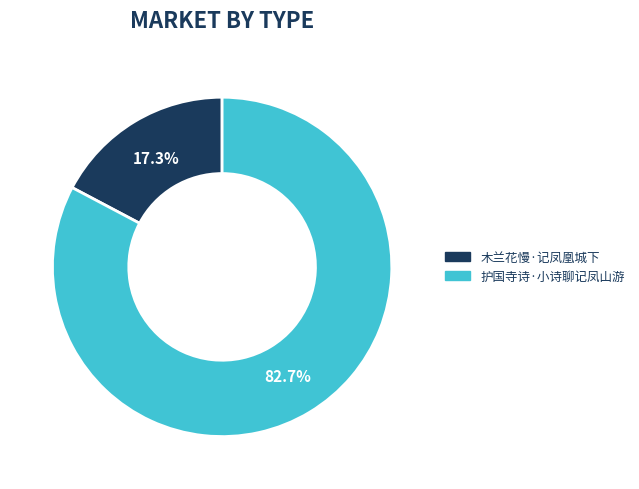

To the nearest percent, what is the difference between the 木兰花慢·记凤凰城下 and 护国寺诗·小诗聊记凤山游 slice percentages?

65%